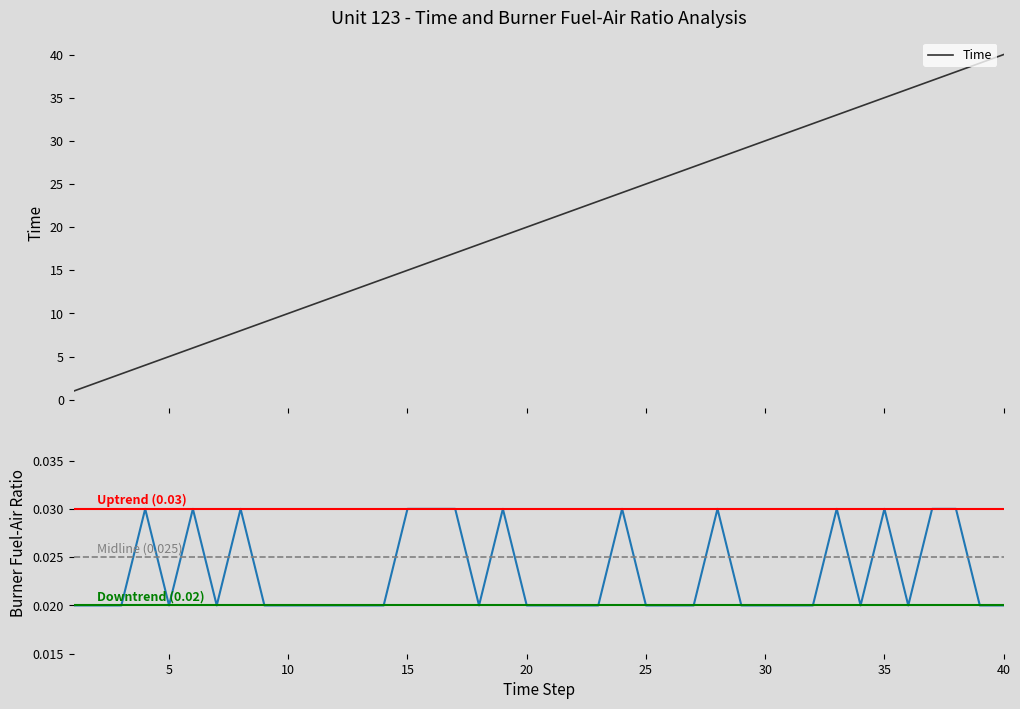

Does the chart have visible grid lines?

No